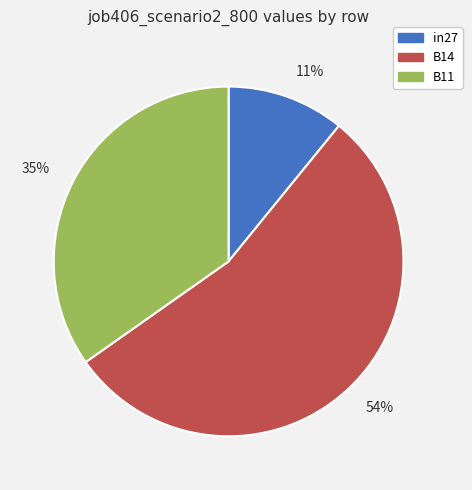

True or false: 11% accounts for 11% of the total.

True